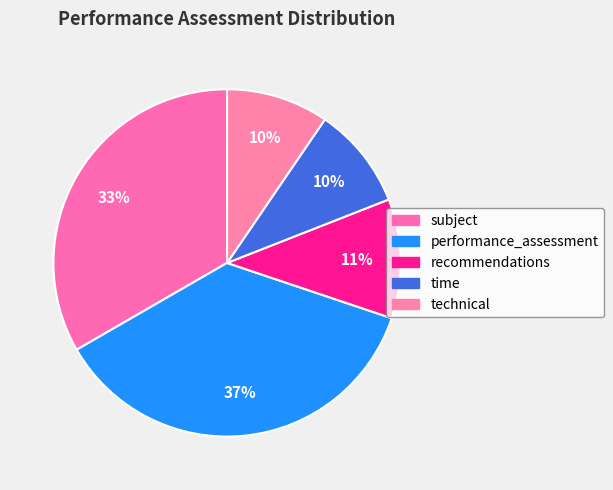

Combined, do time and recommendations account for over 50%?

No